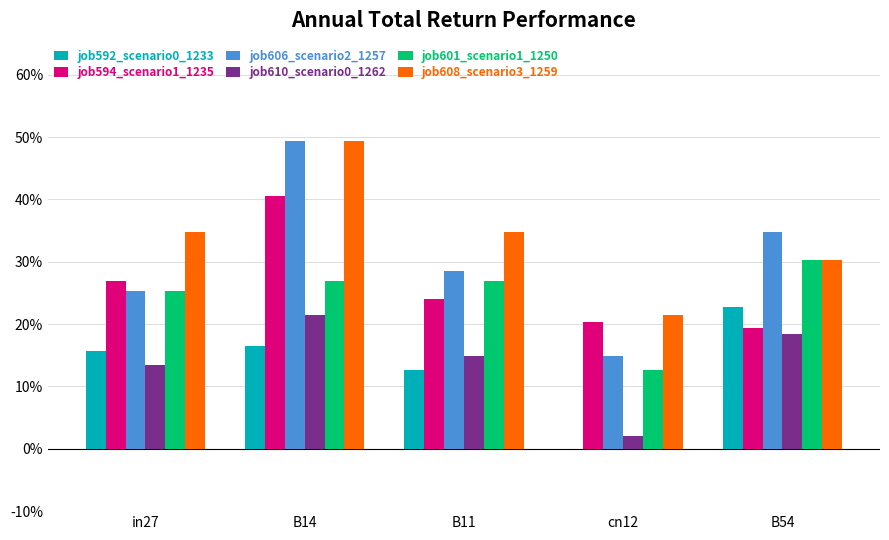

Between cn12 and B14, which is larger?

B14